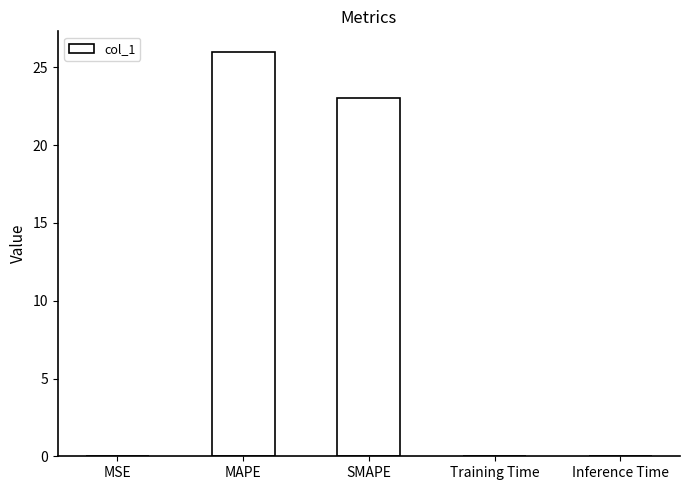

What is the greatest value displayed?

26.0